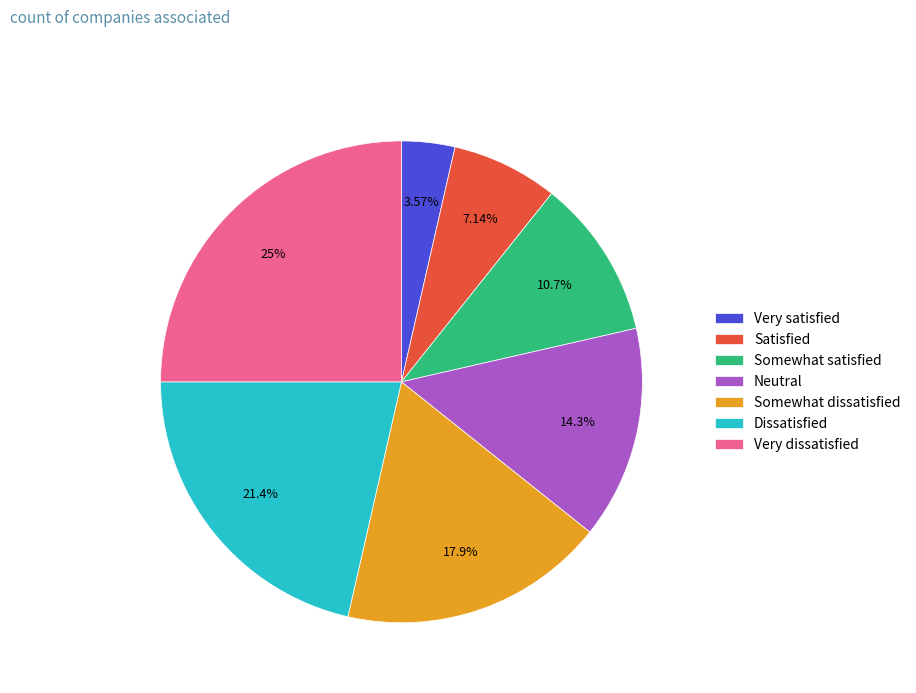

To the nearest percent, what is the difference between the largest and smallest slice percentages?

21%